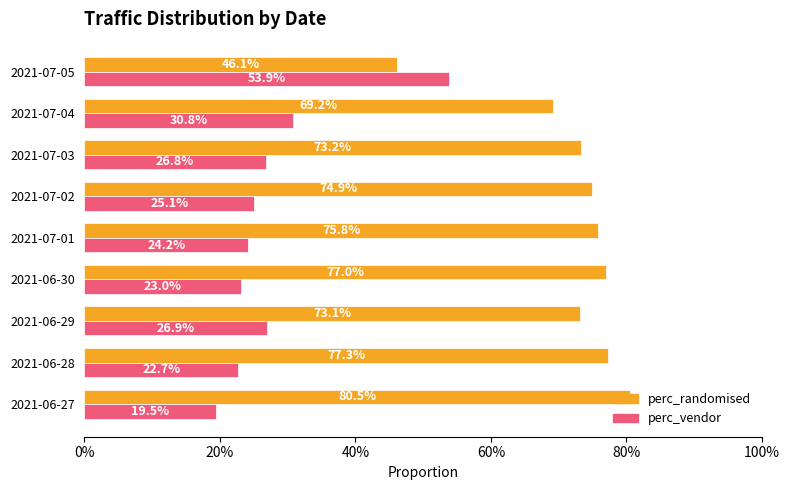

What are all the series names shown in the legend?

perc_randomised, perc_vendor